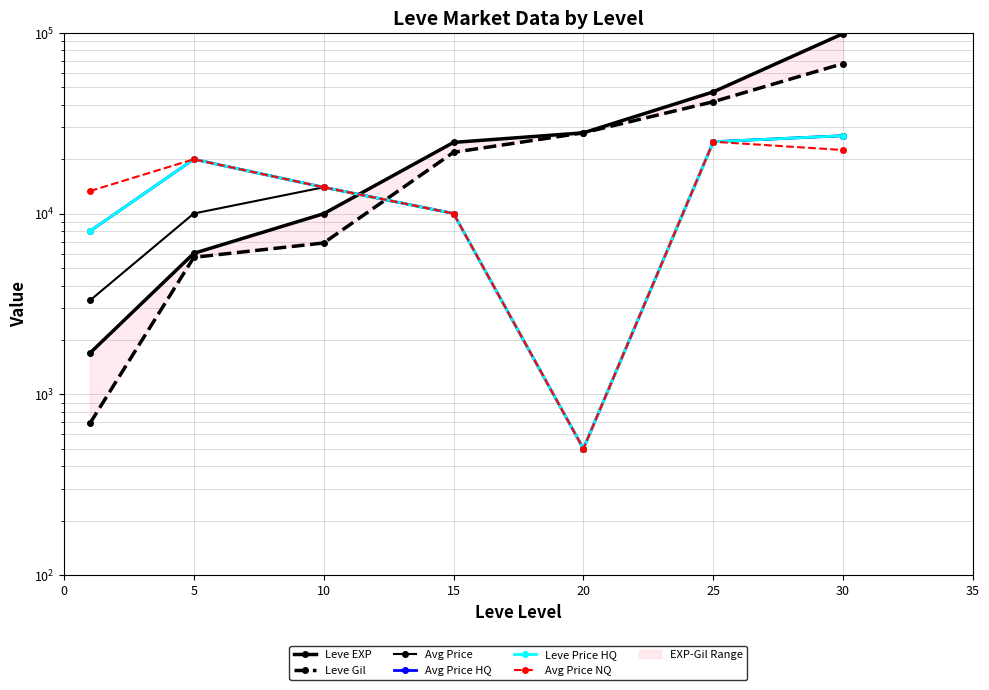

How many data points in Leve Gil are above 21850?

3